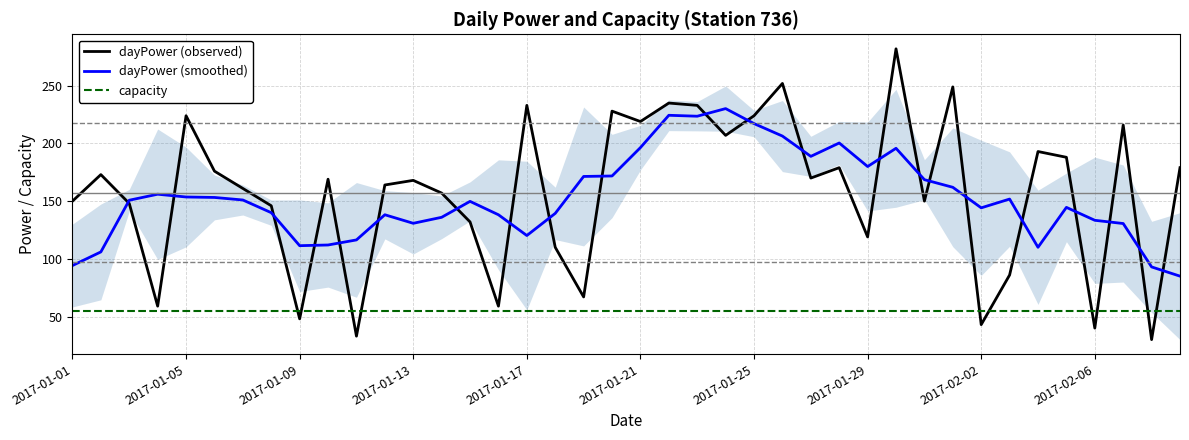

Reading left to right, what are all the values shown in this chart?

dayPower (observed): 150.0	173.0	148.0	59.0	224.0	176.0	161.0	146.0	48.0	169.0	33.0	164.0	168.0	157.0	132.0	59.0	233.0	110.0	67.0	228.0	219.0	235.0	233.0	207.0	224.0	252.0	170.0	179.0	119.0	282.0	150.0	249.0	43.0	86.0	193.0	188.0	40.0	216.0	30.0	179.0
dayPower (smoothed): 94.2	106.0	150.8	156.0	153.6	153.2	151.0	140.0	111.4	112.0	116.4	138.2	130.8	136.0	149.8	138.2	120.2	139.4	171.4	171.8	196.4	224.4	223.6	230.2	217.2	206.4	188.8	200.4	180.0	195.8	168.6	162.0	144.2	151.8	110.0	144.6	133.4	130.6	93.0	85.0
capacity: 55.0	55.0	55.0	55.0	55.0	55.0	55.0	55.0	55.0	55.0	55.0	55.0	55.0	55.0	55.0	55.0	55.0	55.0	55.0	55.0	55.0	55.0	55.0	55.0	55.0	55.0	55.0	55.0	55.0	55.0	55.0	55.0	55.0	55.0	55.0	55.0	55.0	55.0	55.0	55.0